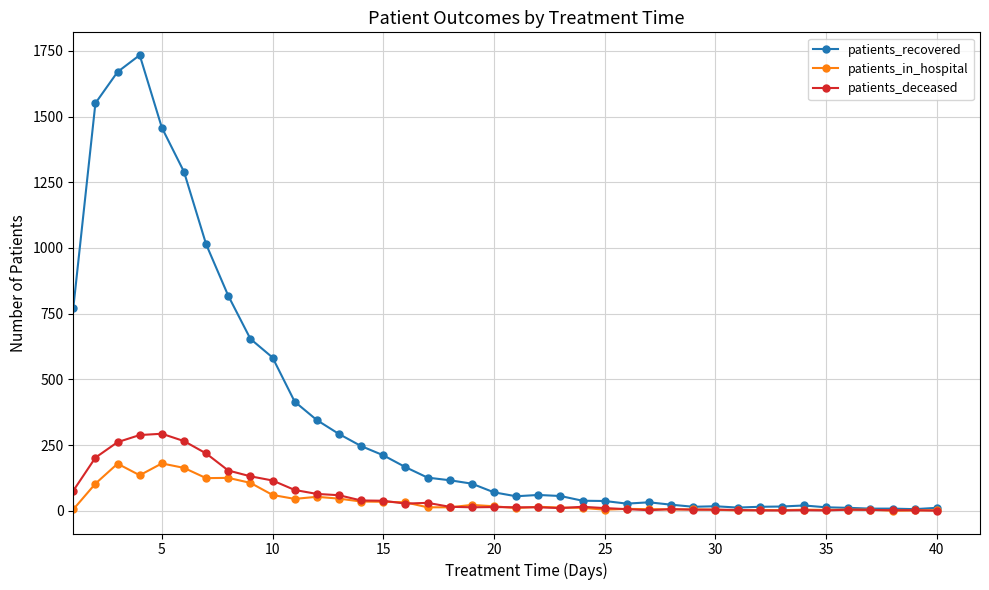

How many lines are shown in the chart?

3